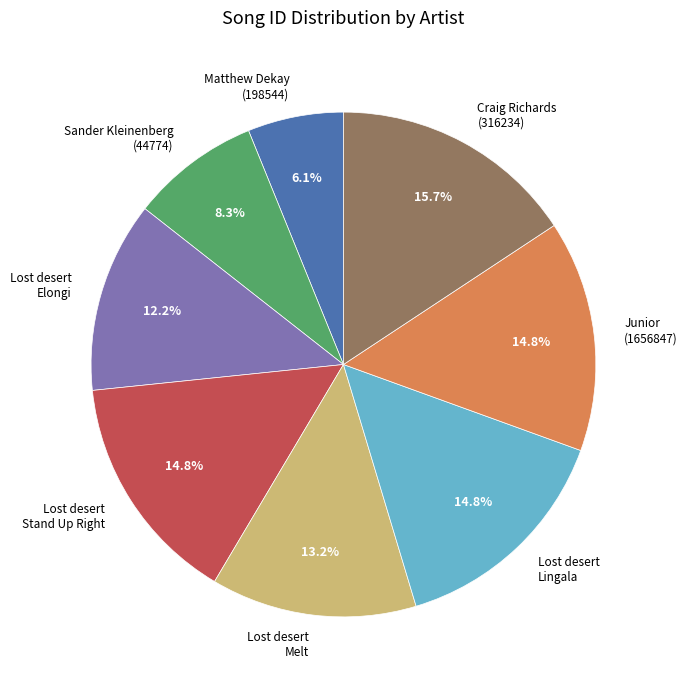

Which has a higher value, Matthew Dekay (198544) or Craig Richards (316234)?

Craig Richards (316234)